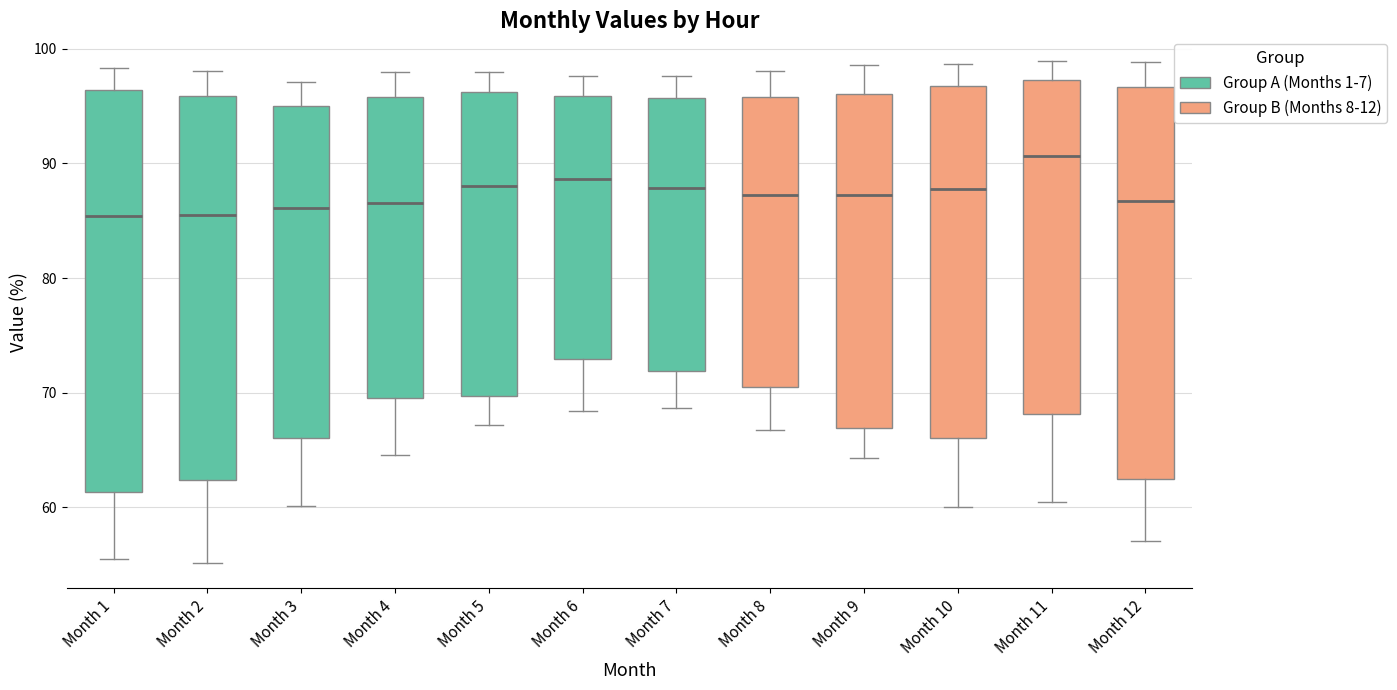

Where is the lower edge of the box for Month 5 on the y-axis? The values are not printed on the chart, so give them approximately, as read against the axis.

70